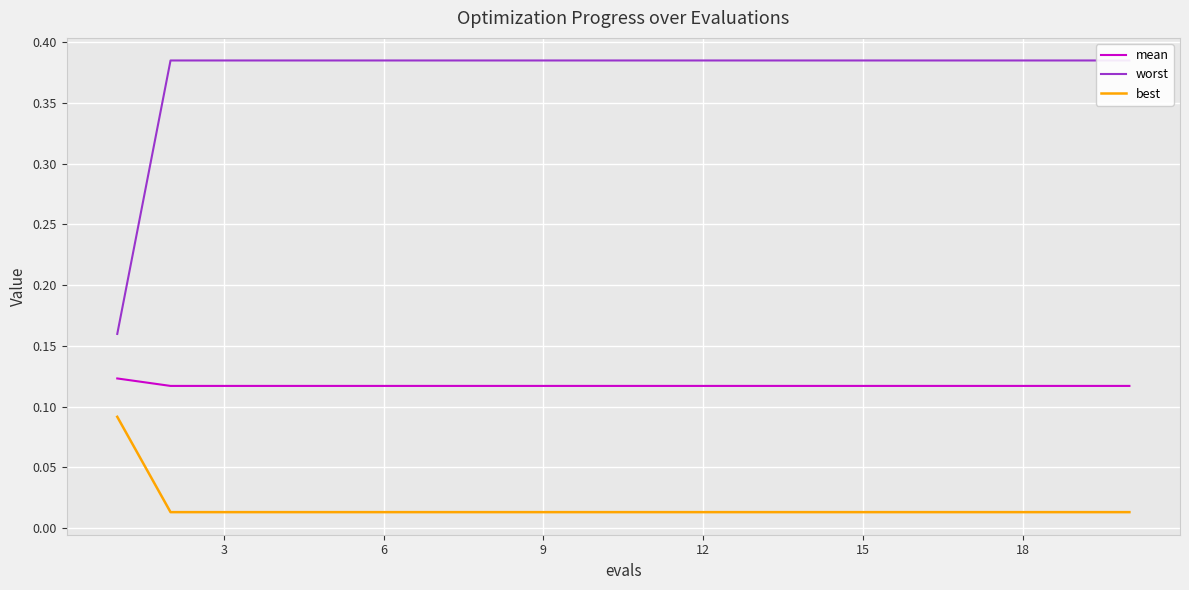

True or false: mean and best intersect in this chart.

False